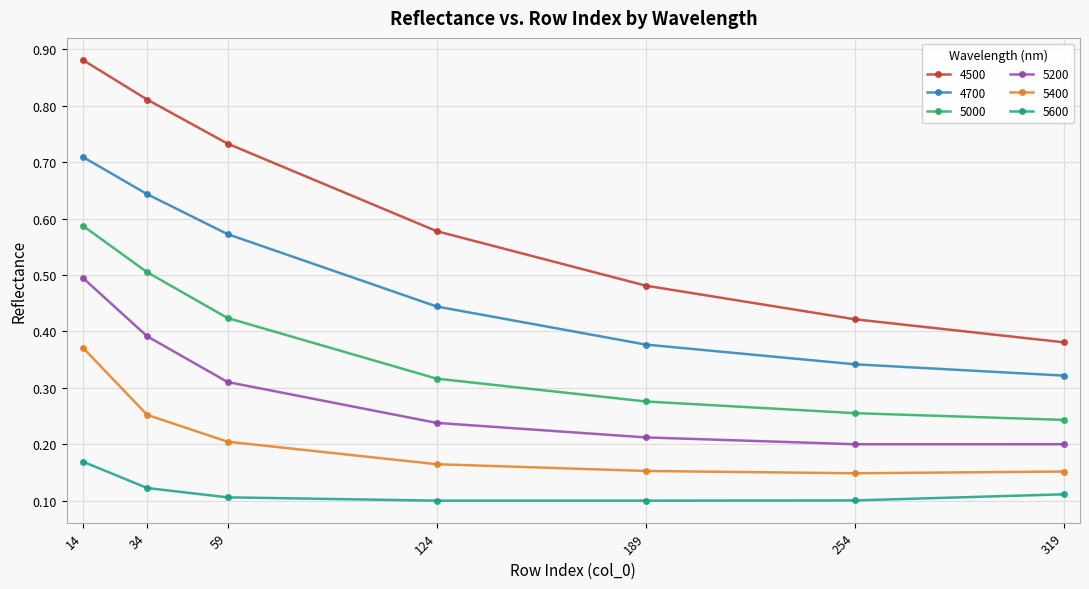

Rank the series by their maximum value, from lowest to highest.

5600, 5400, 5200, 5000, 4700, 4500